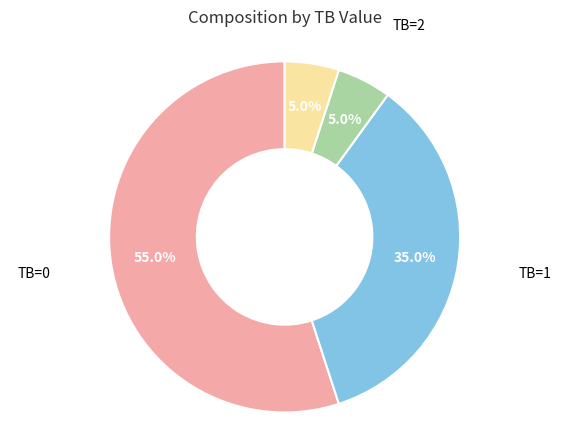

Is there any slice that represents more than half of the pie?

Yes